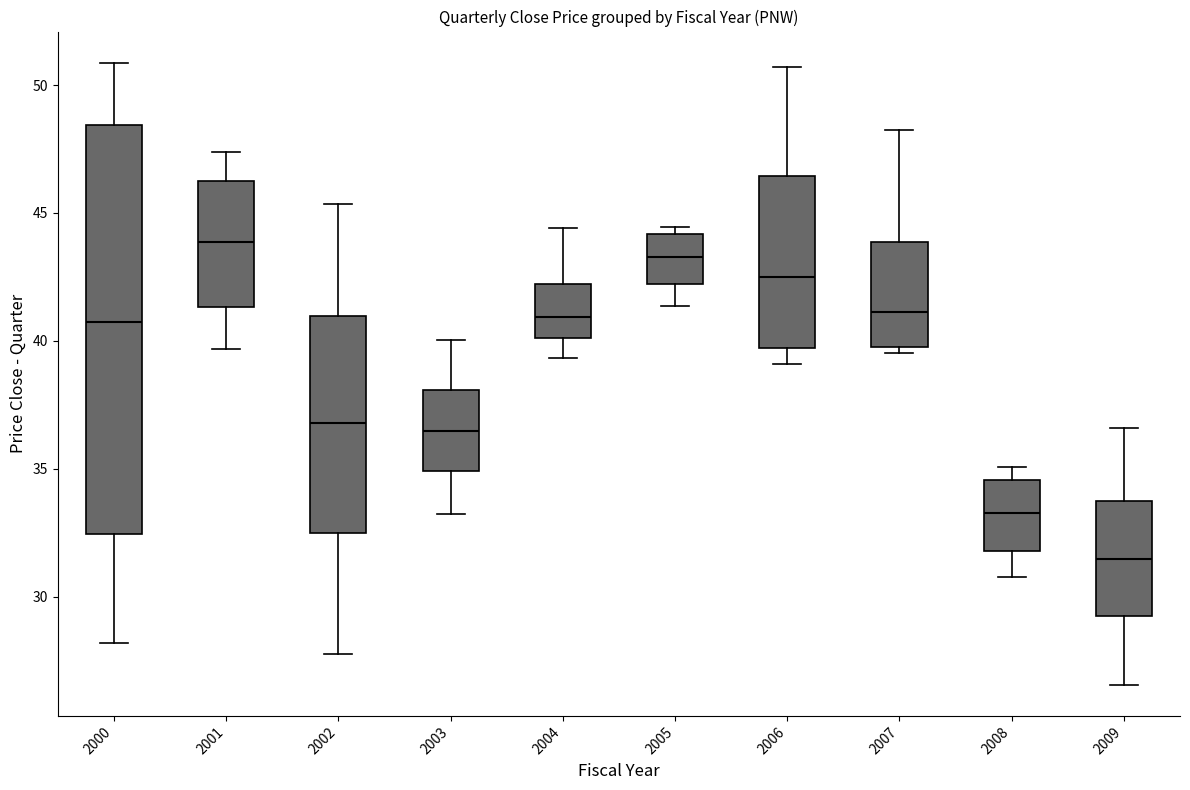

Comparing the boxes themselves (not the whiskers), which one is the tallest?

2000